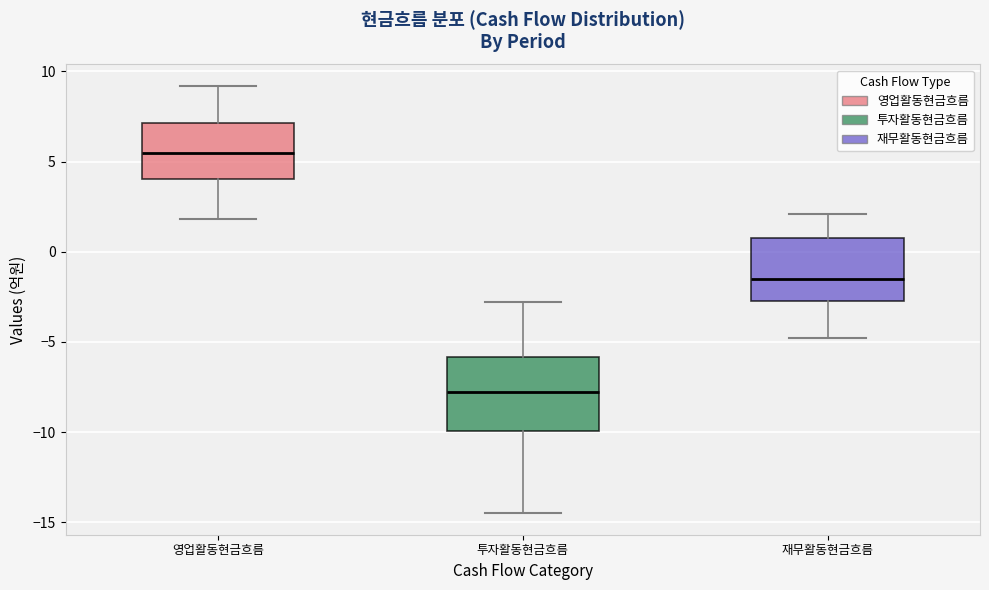

Comparing the boxes themselves (not the whiskers), which one is the tallest?

투자활동현금흐름